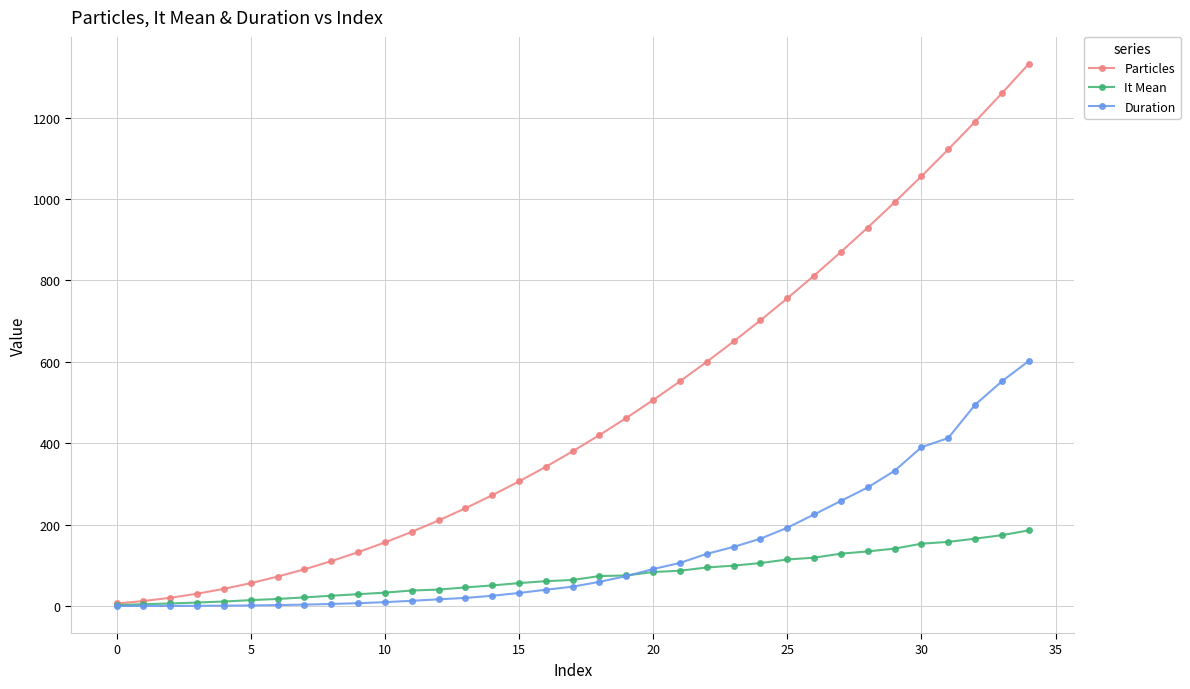

What is the value of the Duration point at the 28th from the left?

258.1